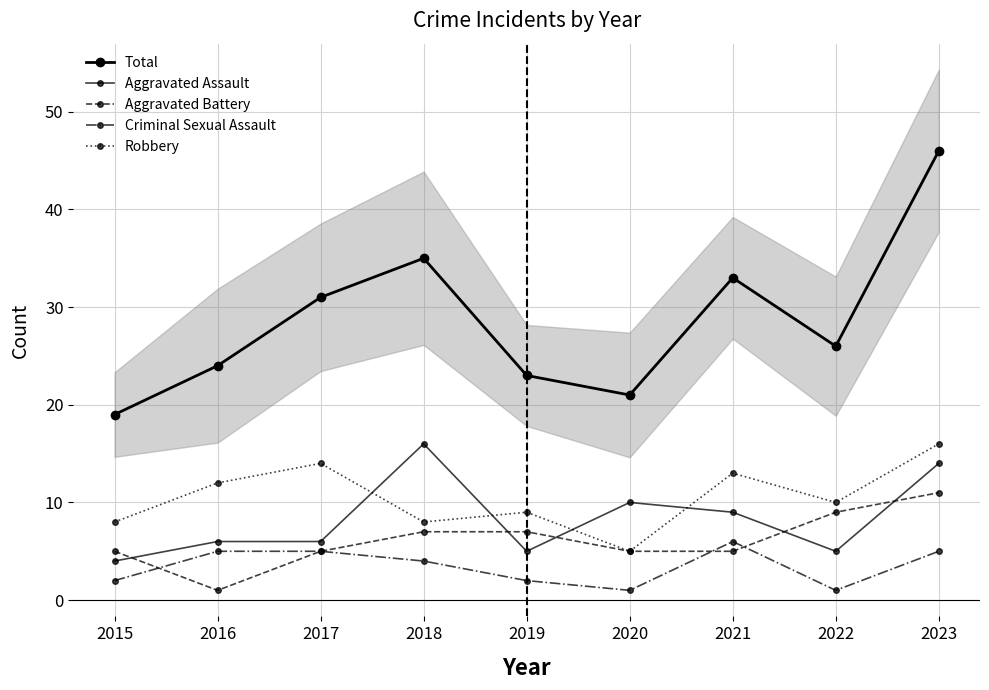

How many interior local peaks does the Aggravated Assault series have?

2